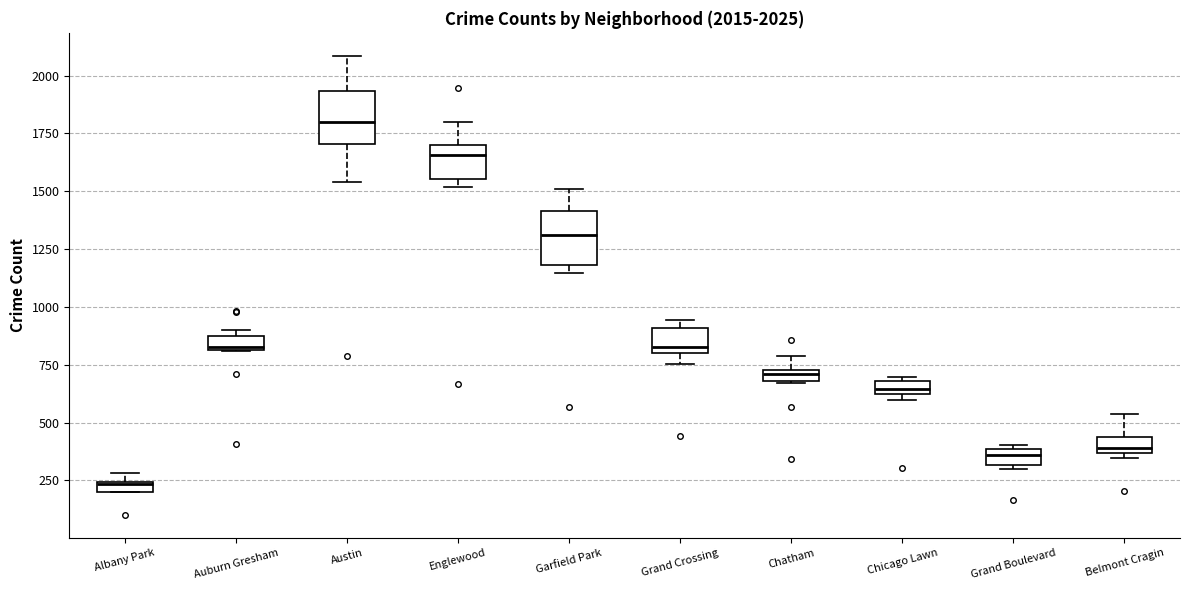

Which box has the highest median line?

Austin